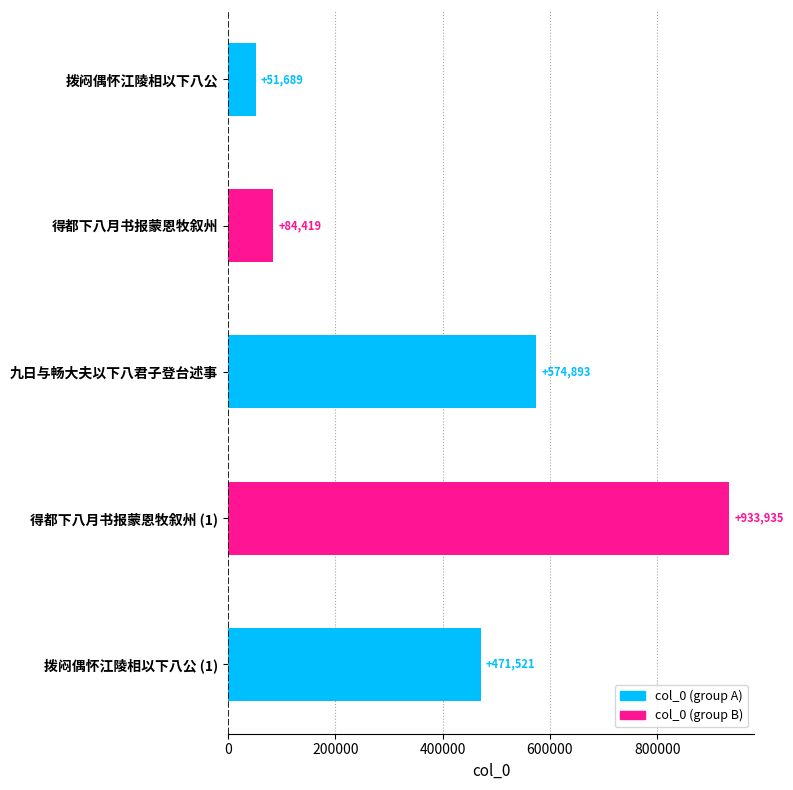

The chart shows a value of 218143 at 拨闷偶怀江陵相以下八公 (1). True or false?

False